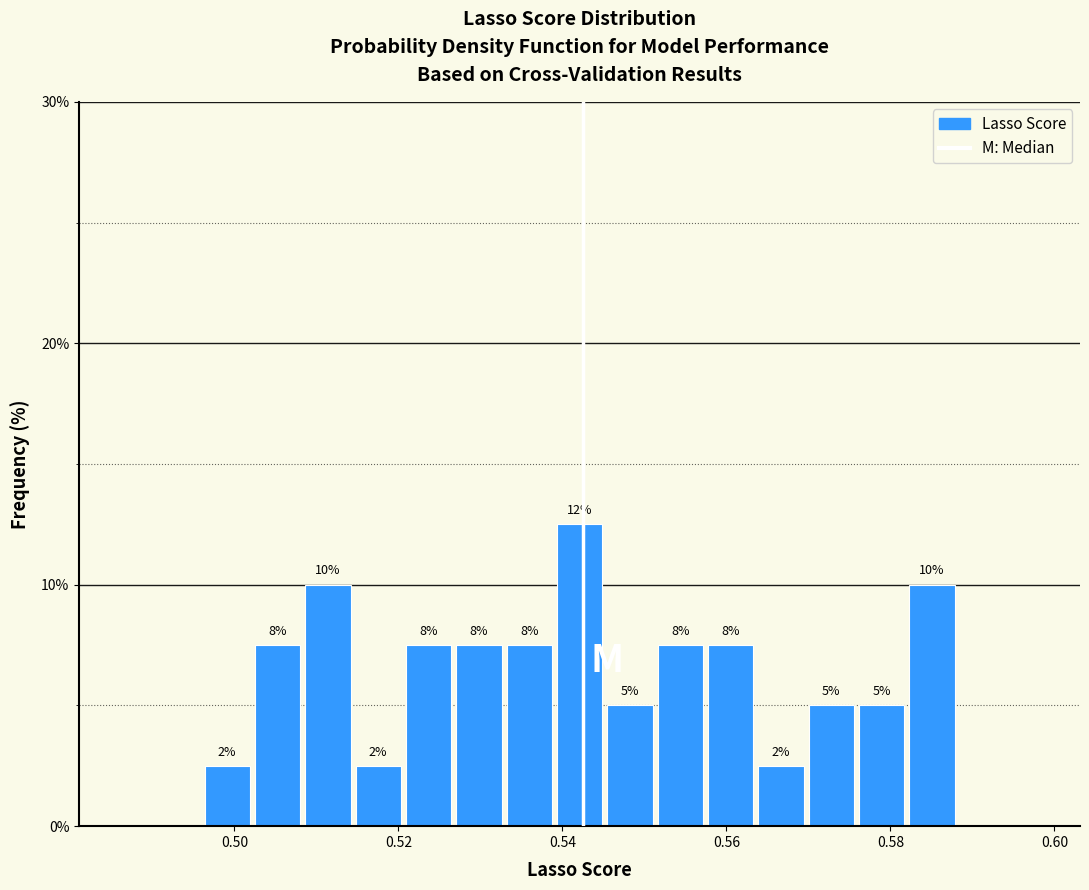

Around what value on the x-axis is the tallest bar? Give the approximate position of its centre, as read against the axis.

0.542